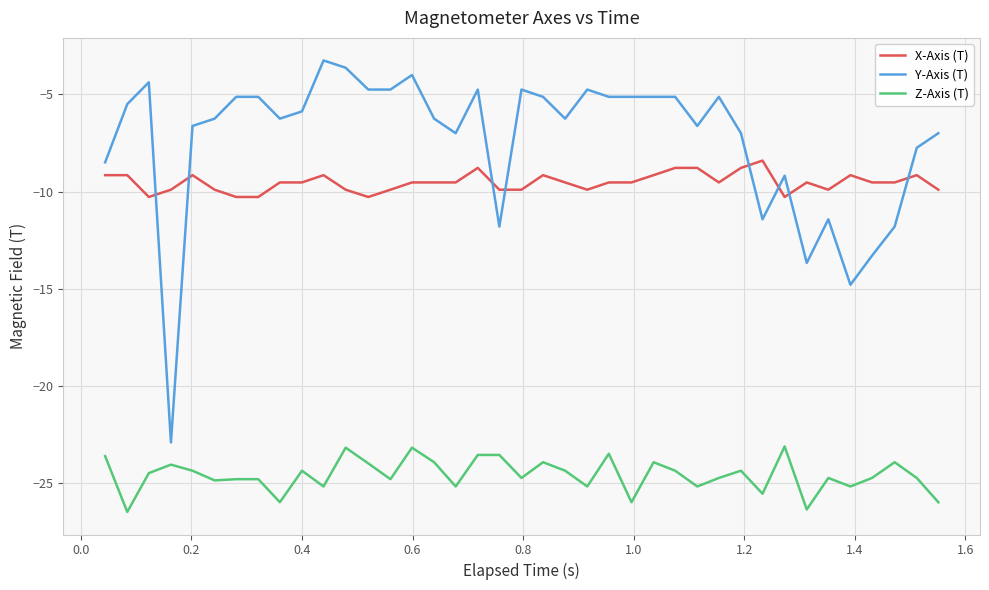

What is the maximum value for X-Axis (T)?

-8.4